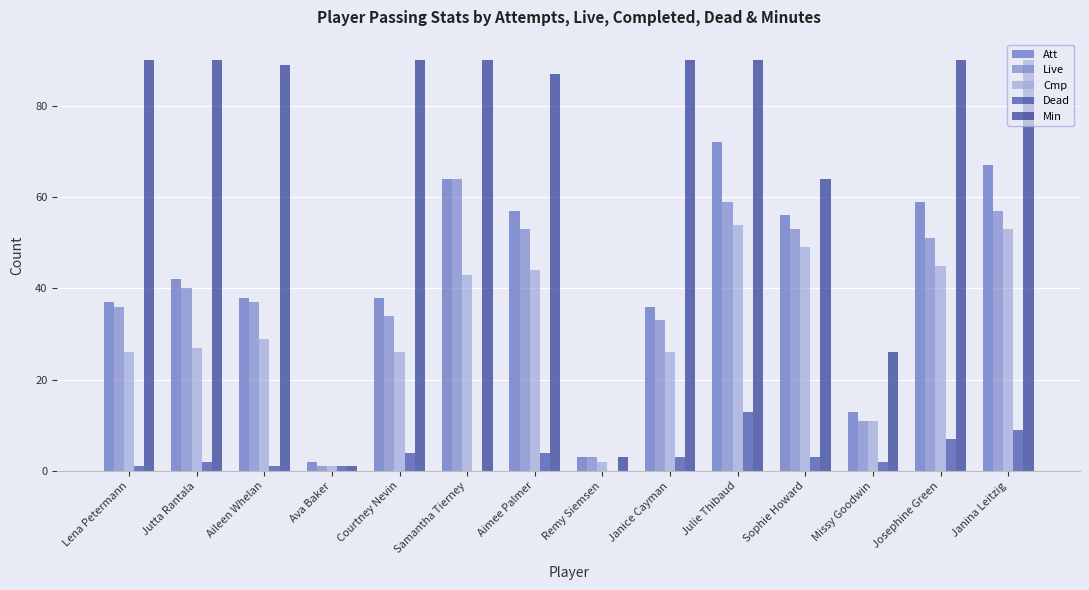

At which label does Live first exceed 40?

Samantha Tierney